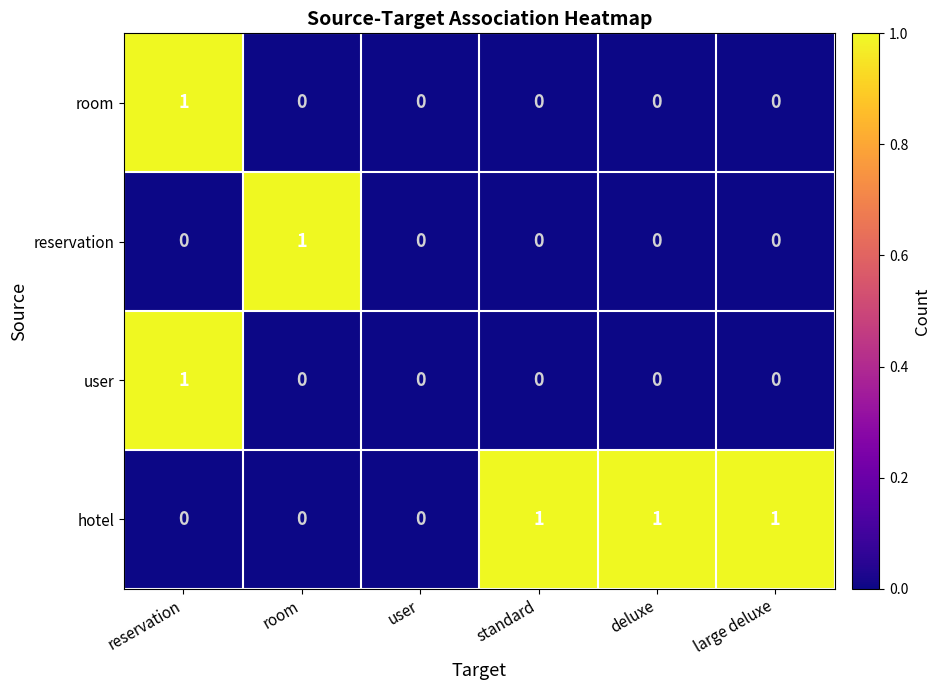

Which series has the largest total across all categories?

hotel